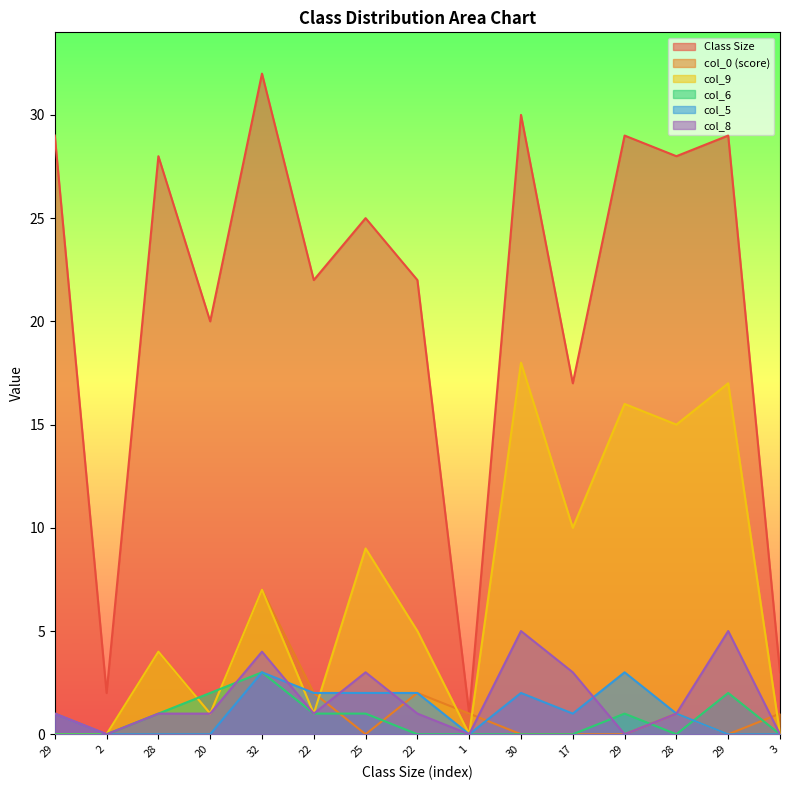

Between 29 and 28, which is larger?

29